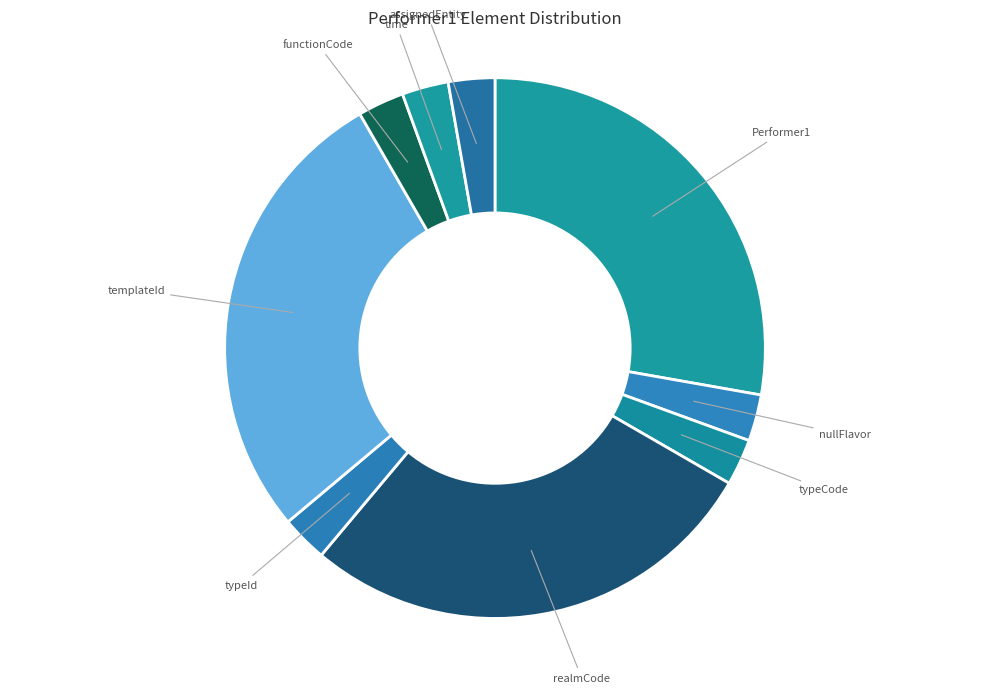

Between realmCode and typeId, which is larger?

realmCode